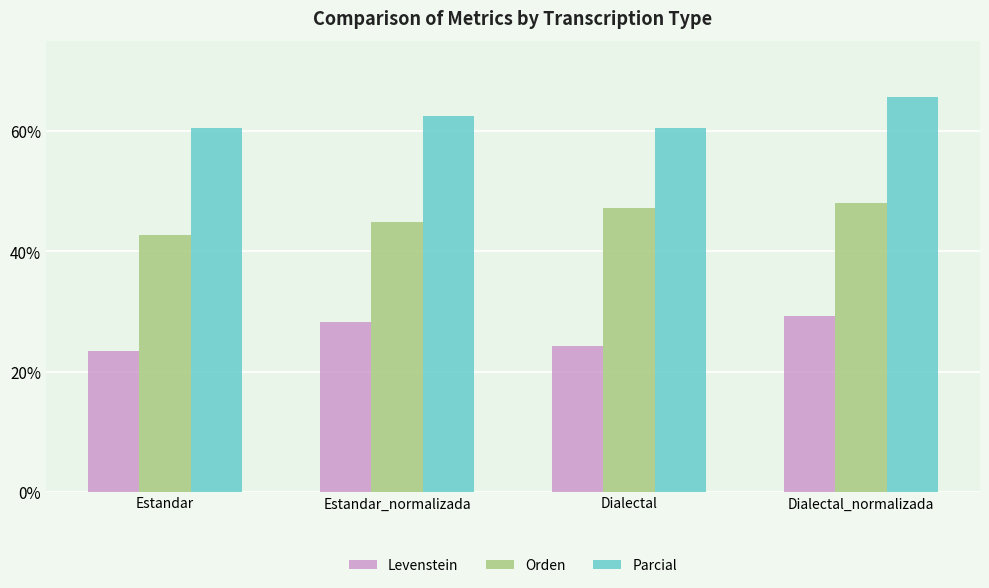

How many values in the Orden series are below 47?

2